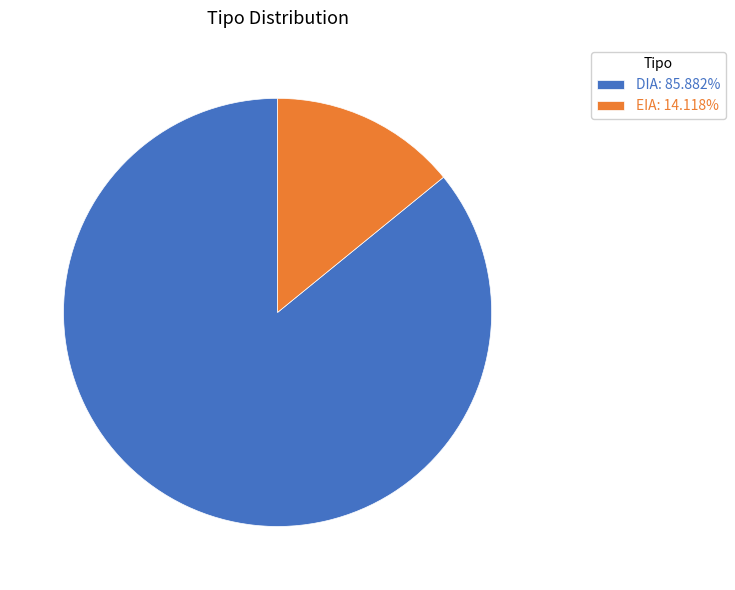

What is the largest slice in the pie chart?

DIA